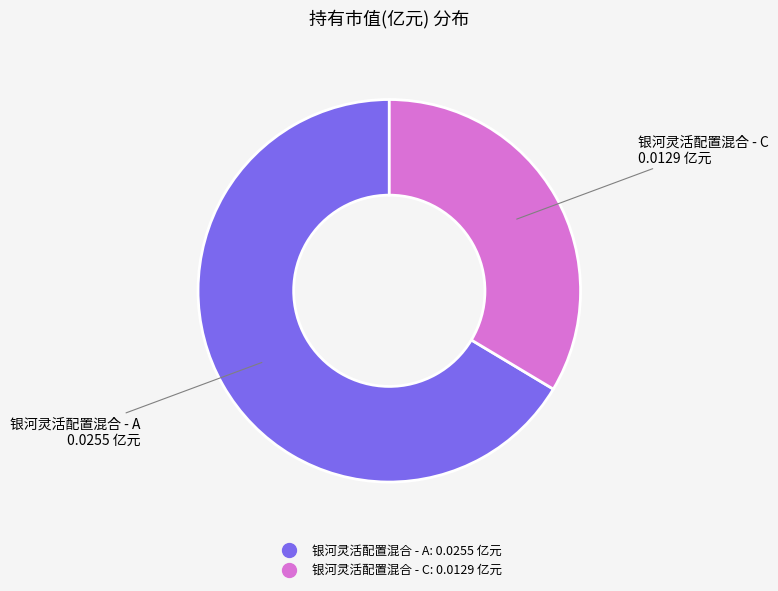

Which has a higher value, 银河灵活配置混合 - C or 银河灵活配置混合 - A?

银河灵活配置混合 - A